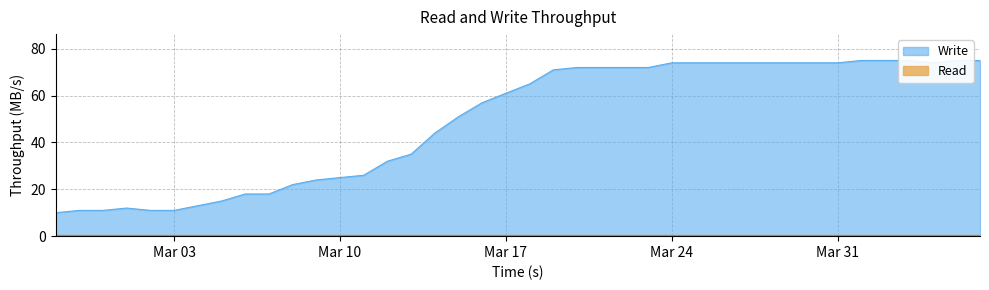

How many values exceed 65?

19